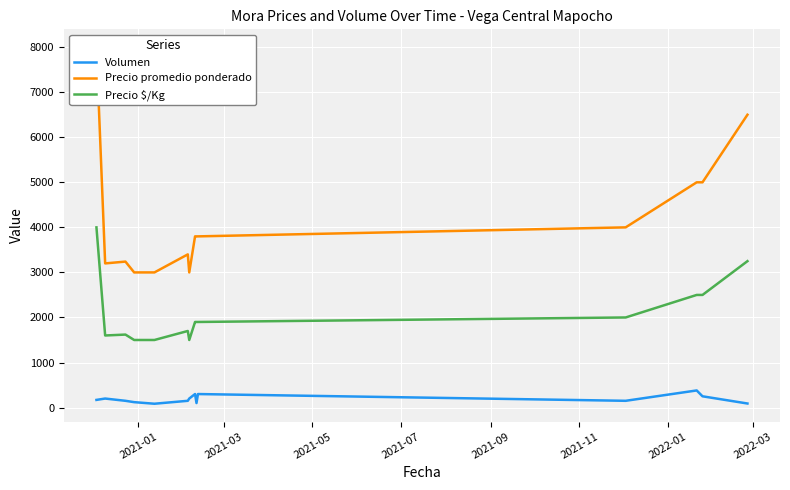

What is the lowest value of the Precio $/Kg series?

1500